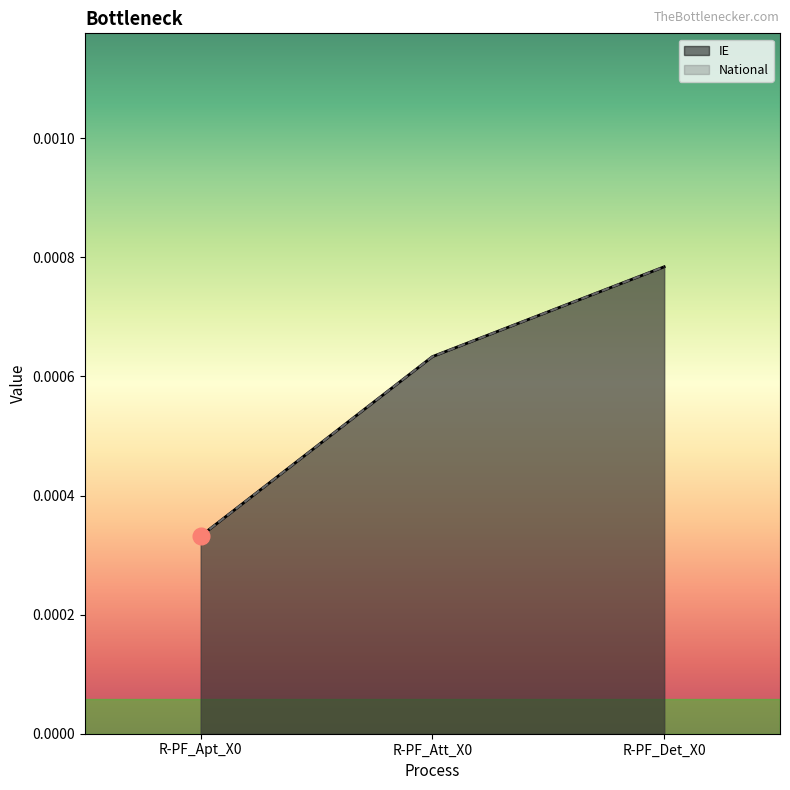

What are all the series names shown in the legend?

IE, National